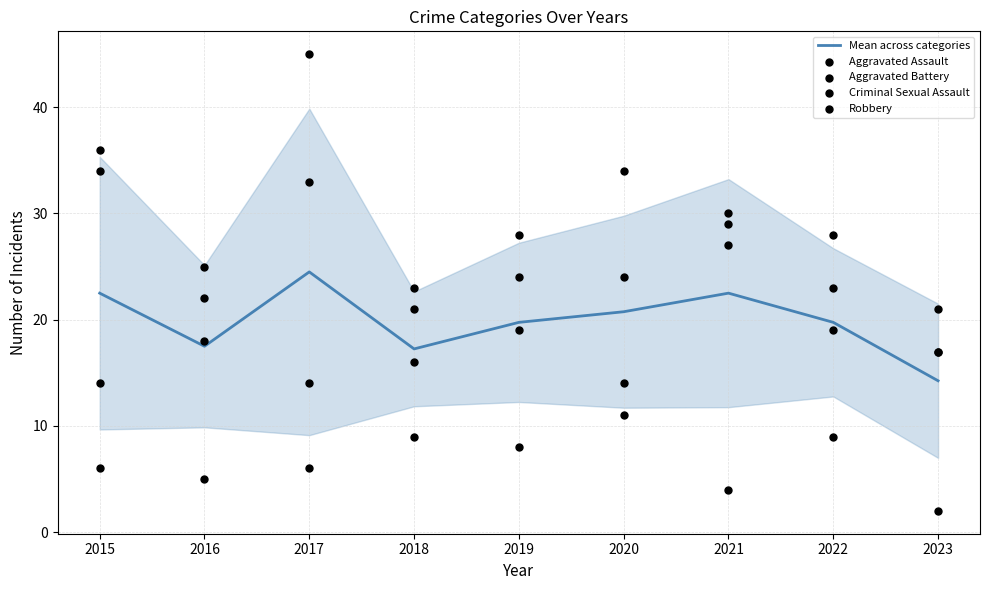

At which category is the sum across all series the highest?

2017